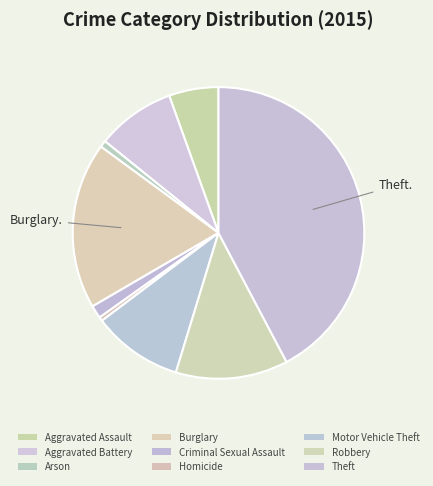

To the nearest percent, what is the combined percentage of Criminal Sexual Assault and Theft?

44%